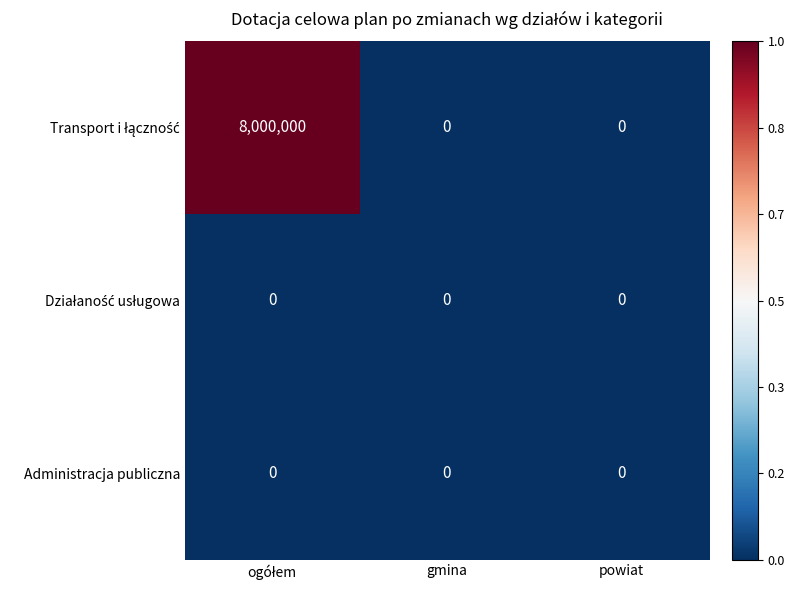

What is the greatest value displayed?

8000000